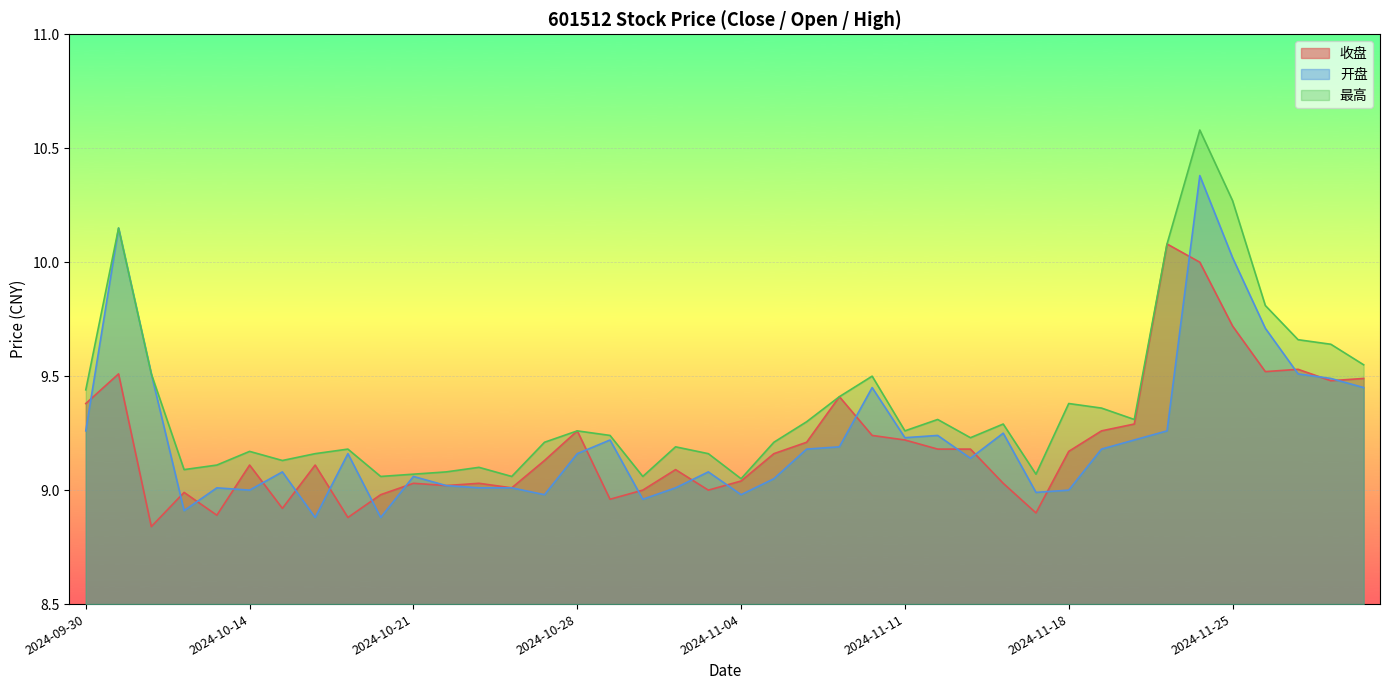

Reading right to left, transcribe all the data shown in this chart.

收盘: 9.5	9.5	9.5	9.5	9.7	10.0	10.1	9.3	9.3	9.2	8.9	9.0	9.2	9.2	9.2	9.2	9.4	9.2	9.2	9.0	9.0	9.1	9.0	9.0	9.3	9.1	9.0	9.0	9.0	9.0	9.0	8.9	9.1	8.9	9.1	8.9	9.0	8.8	9.5	9.4
开盘: 9.4	9.5	9.5	9.7	10.0	10.4	9.3	9.2	9.2	9.0	9.0	9.2	9.1	9.2	9.2	9.4	9.2	9.2	9.1	9.0	9.1	9.0	9.0	9.2	9.2	9.0	9.0	9.0	9.0	9.1	8.9	9.2	8.9	9.1	9.0	9.0	8.9	9.5	10.2	9.3
最高: 9.6	9.6	9.7	9.8	10.3	10.6	10.1	9.3	9.4	9.4	9.1	9.3	9.2	9.3	9.3	9.5	9.4	9.3	9.2	9.1	9.2	9.2	9.1	9.2	9.3	9.2	9.1	9.1	9.1	9.1	9.1	9.2	9.2	9.1	9.2	9.1	9.1	9.5	10.2	9.4